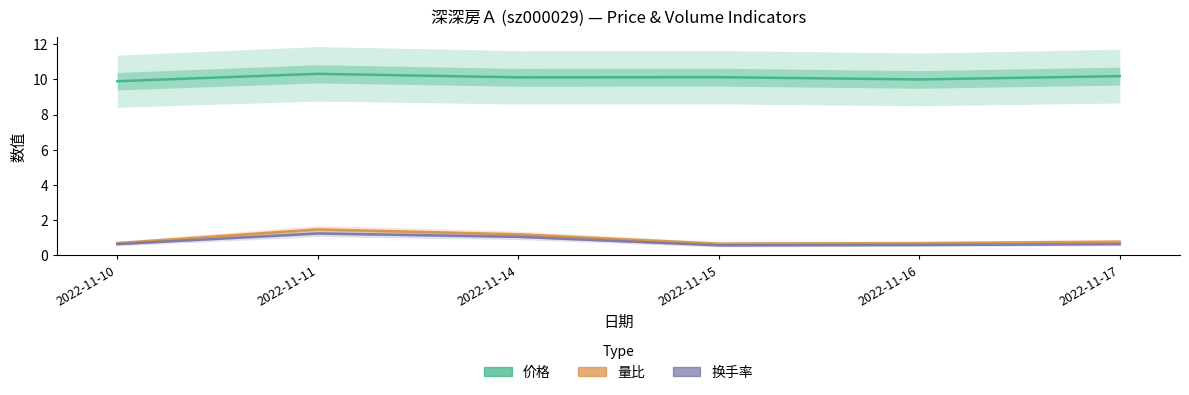

What is the lowest value of the 换手率 series?

0.6